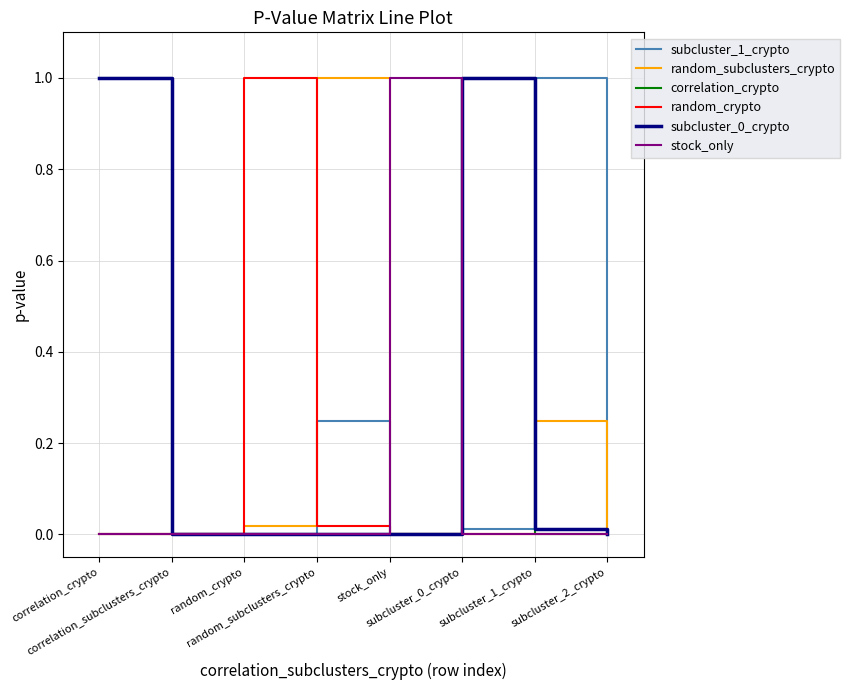

Between random_crypto and stock_only, which is larger?

random_crypto